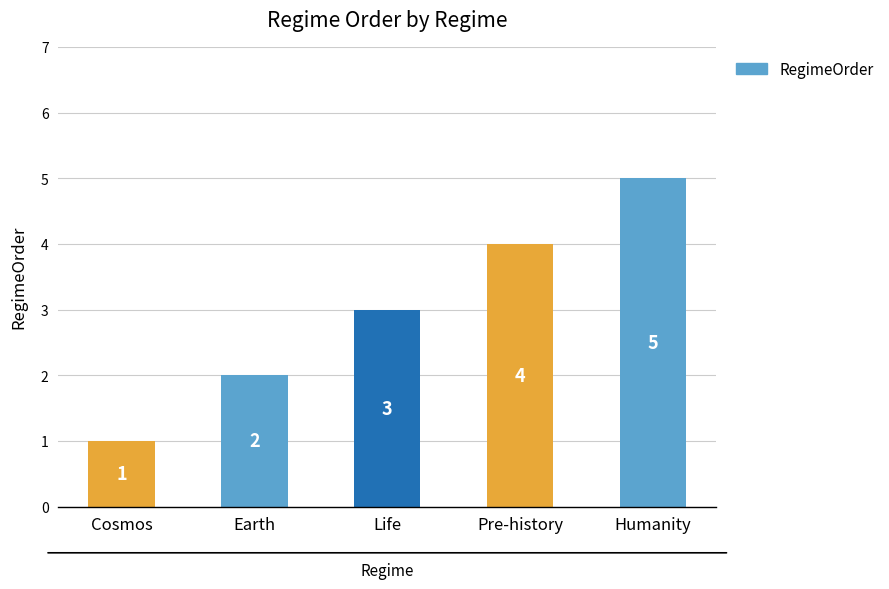

Is it true that the value at Humanity is 5?

True